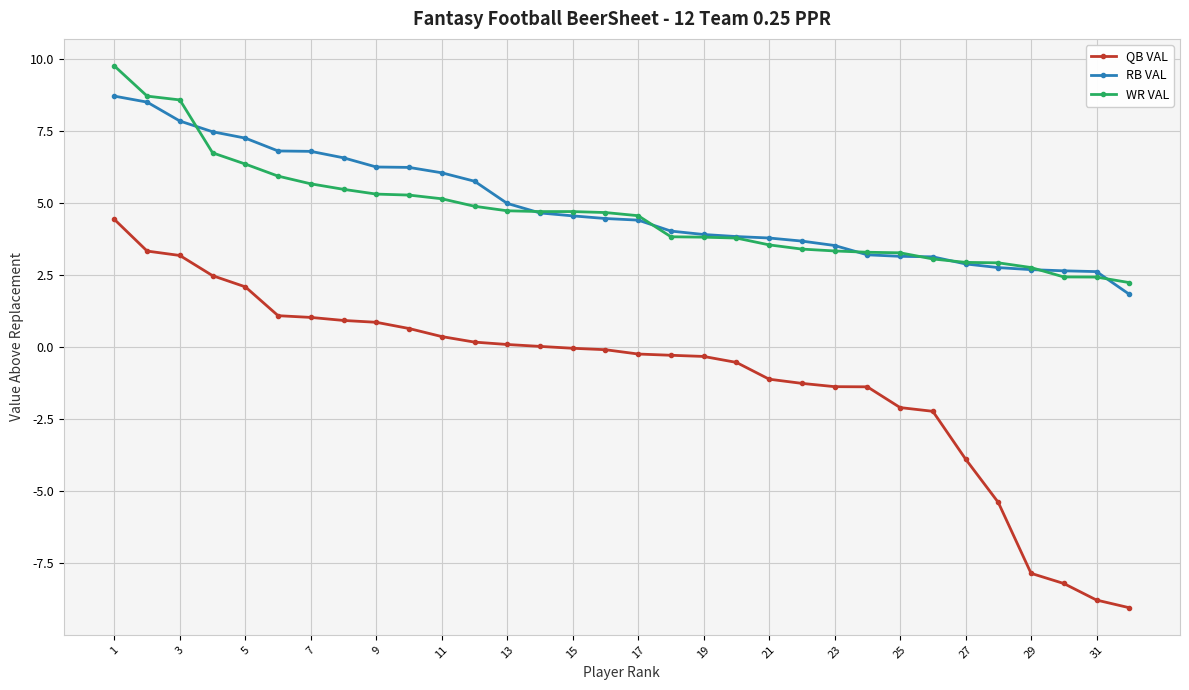

What is the value of the QB VAL point at the 3rd from the left?

3.2